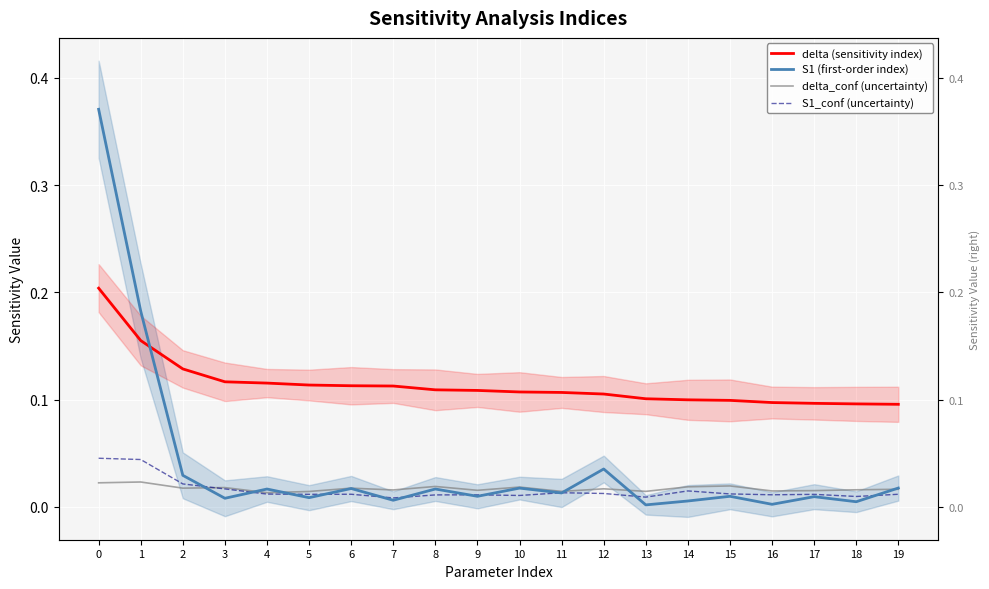

Which category has the lowest value in the S1_conf (uncertainty) series?

7